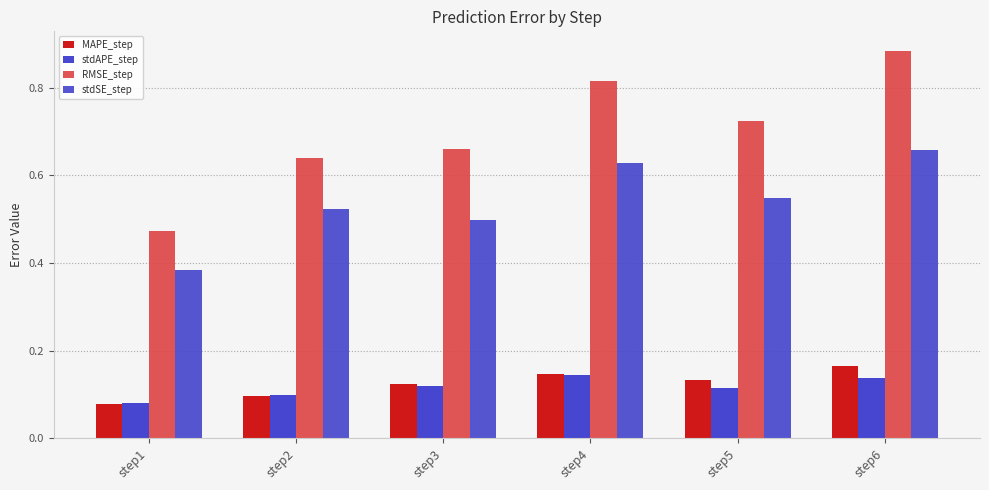

What is the value of the stdAPE_step bar at the 6th from the left?

0.1